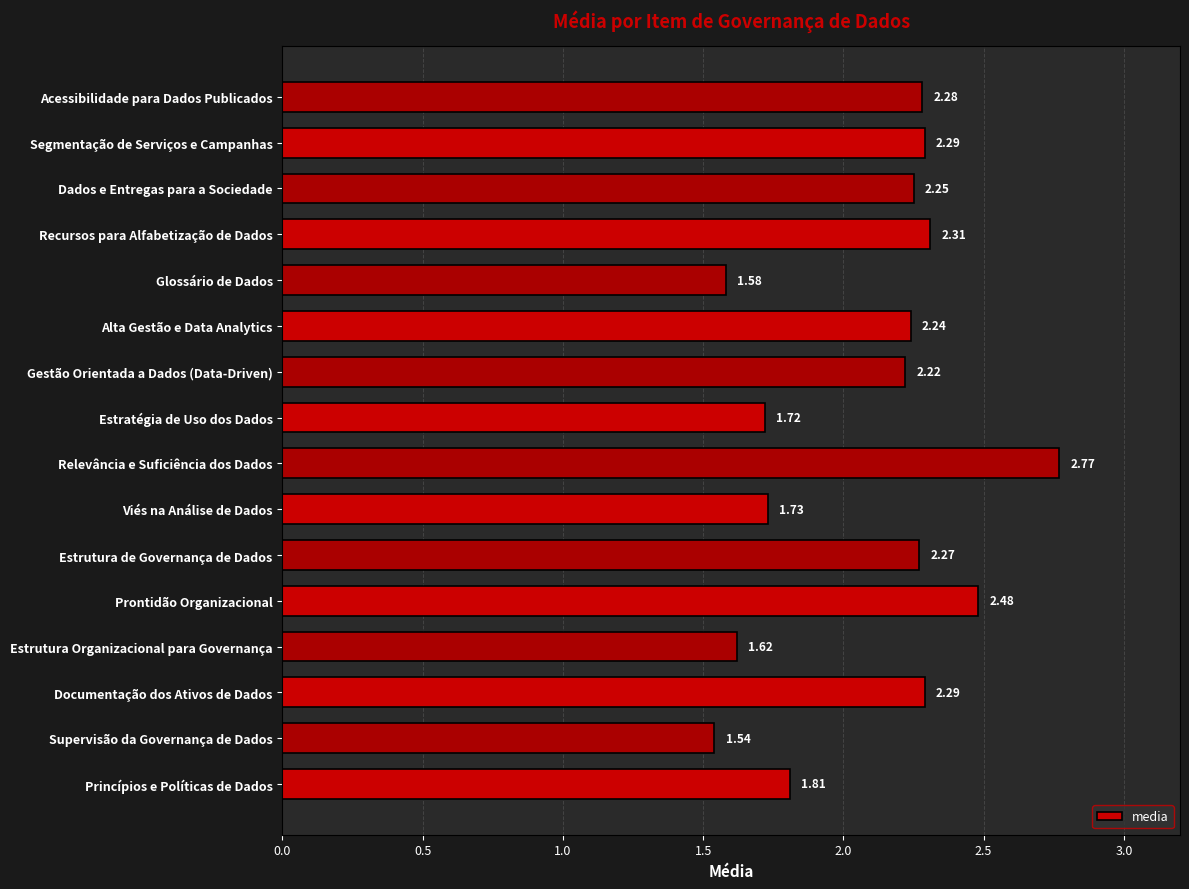

How many data points does each series have?

16